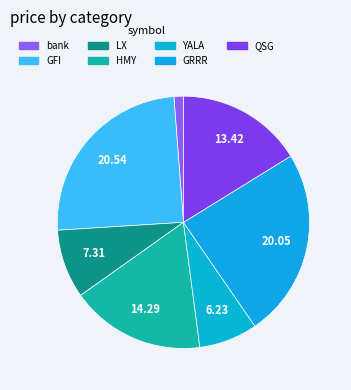

Does GFI account for over 50% of the chart?

No